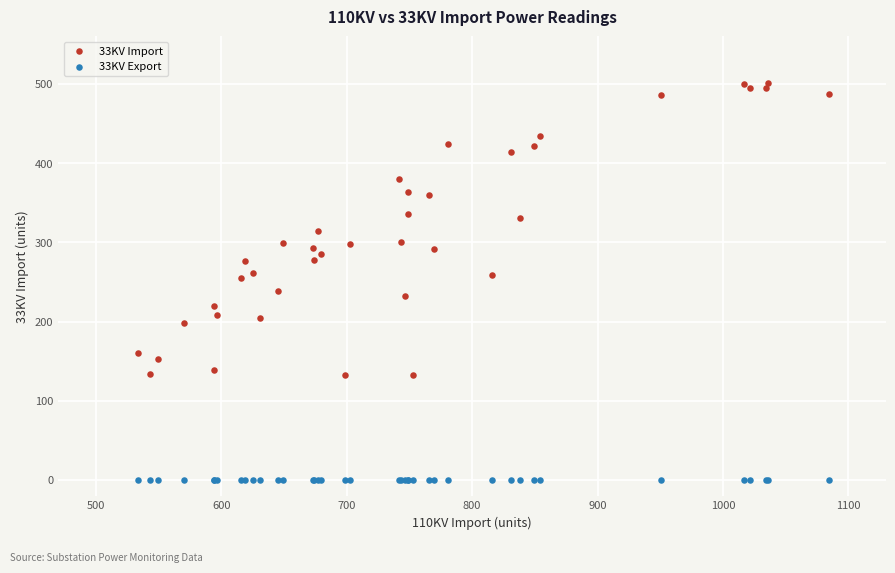

Which series contains the lowest Y value?

33KV Export